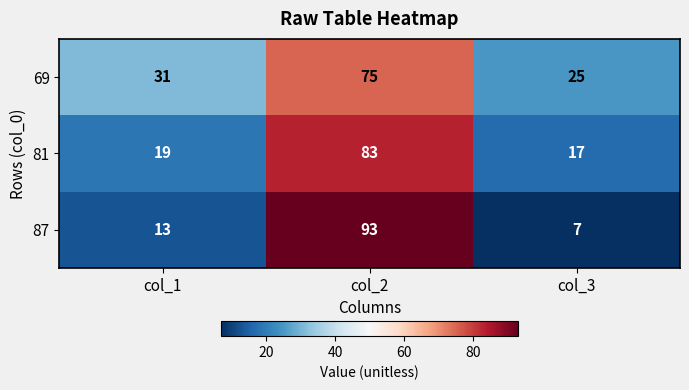

At col_2, list the series in order from smallest to largest.

69, 81, 87